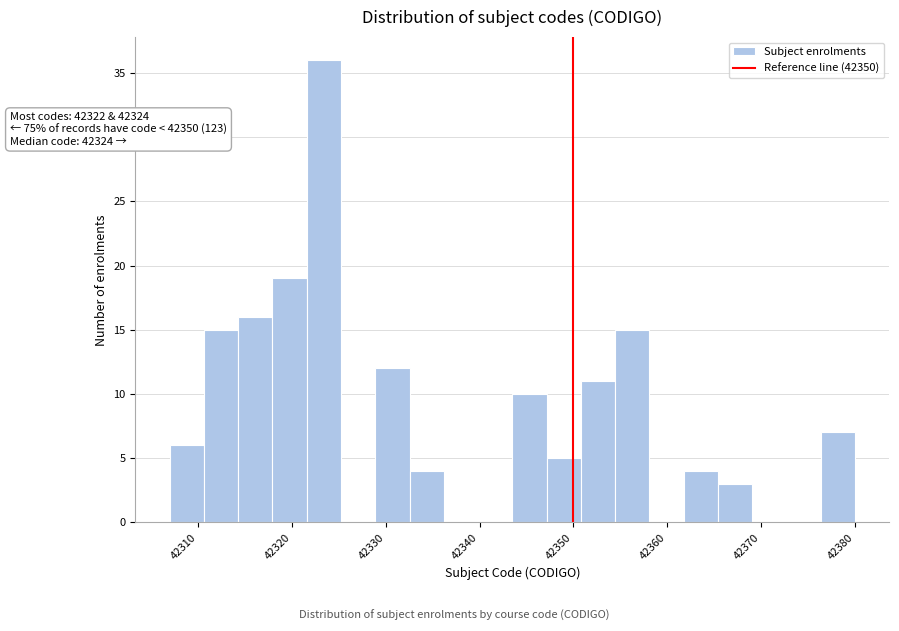

Read against the x-axis, roughly where is the centre of the tallest bar?

42323